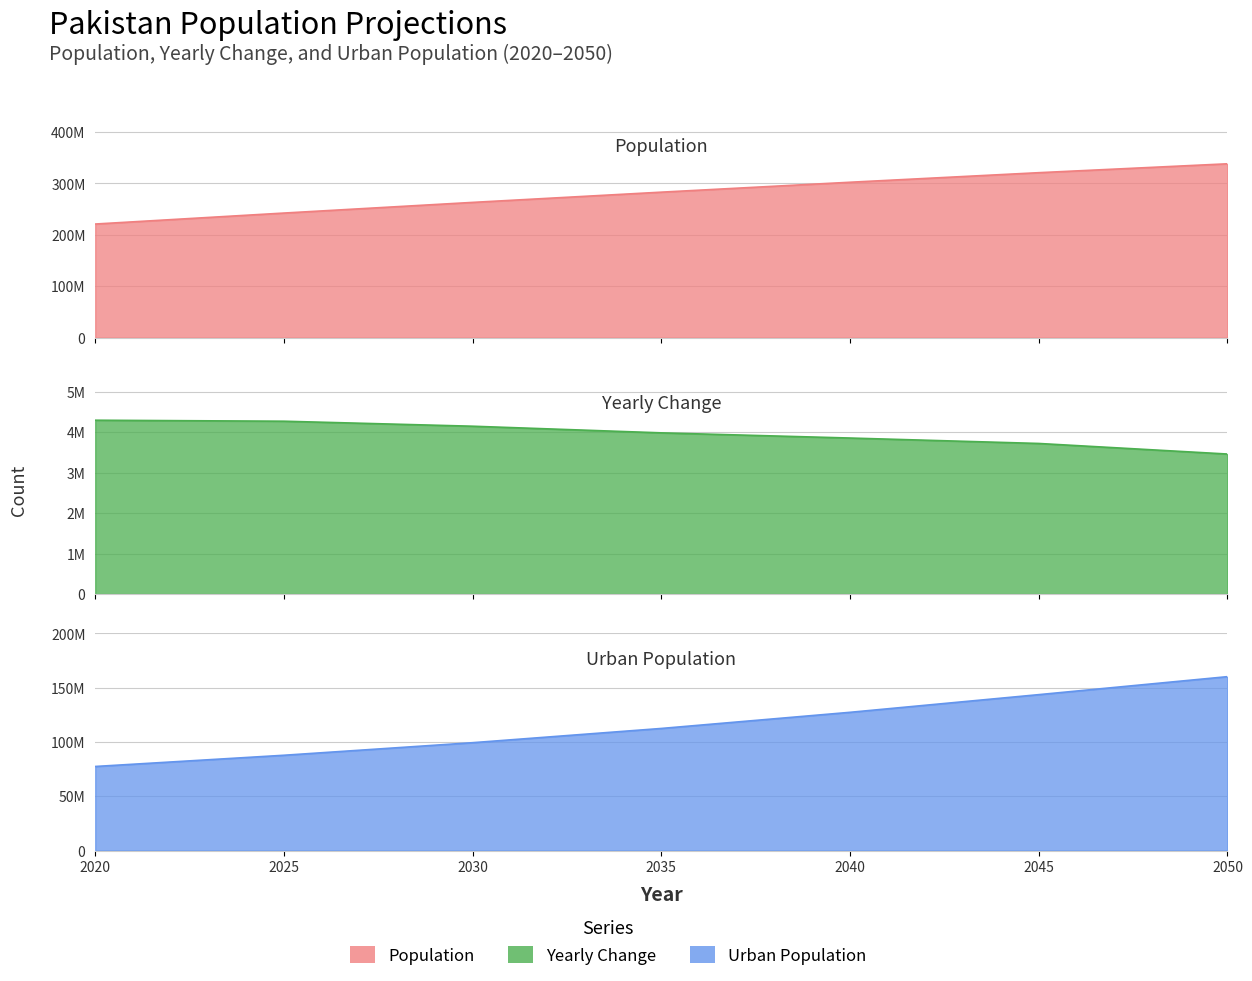

Count the number of data series in this chart.

3